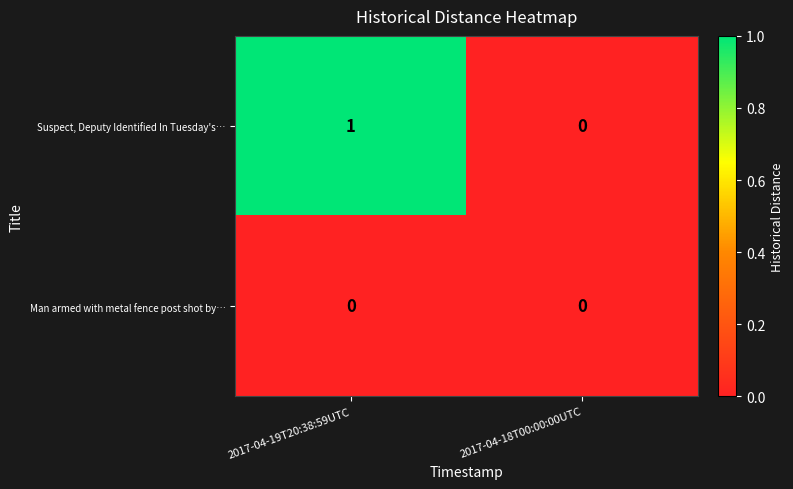

The Man armed with metal fence post shot by… series shows 0 at 2017-04-18T00:00:00UTC. True or false?

True